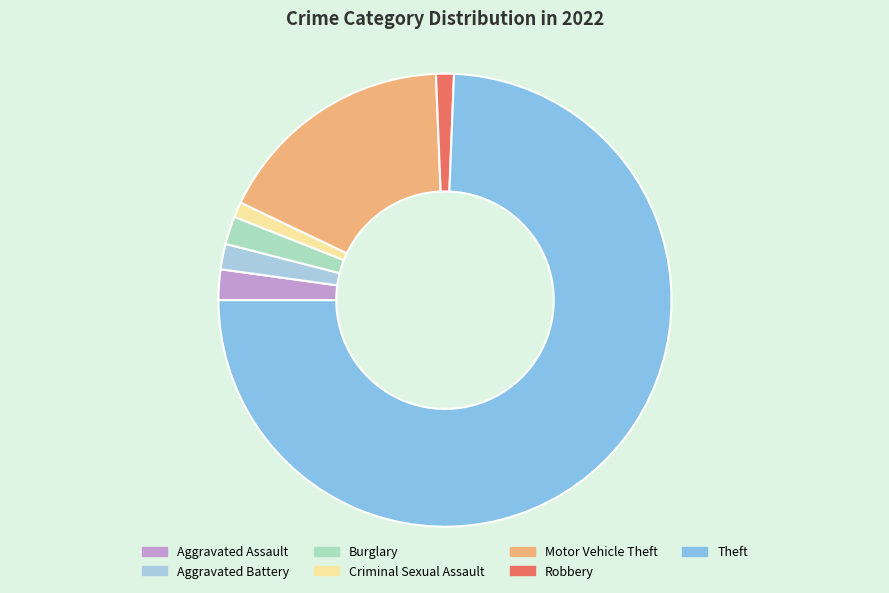

What is the smallest slice in the pie chart?

Criminal Sexual Assault